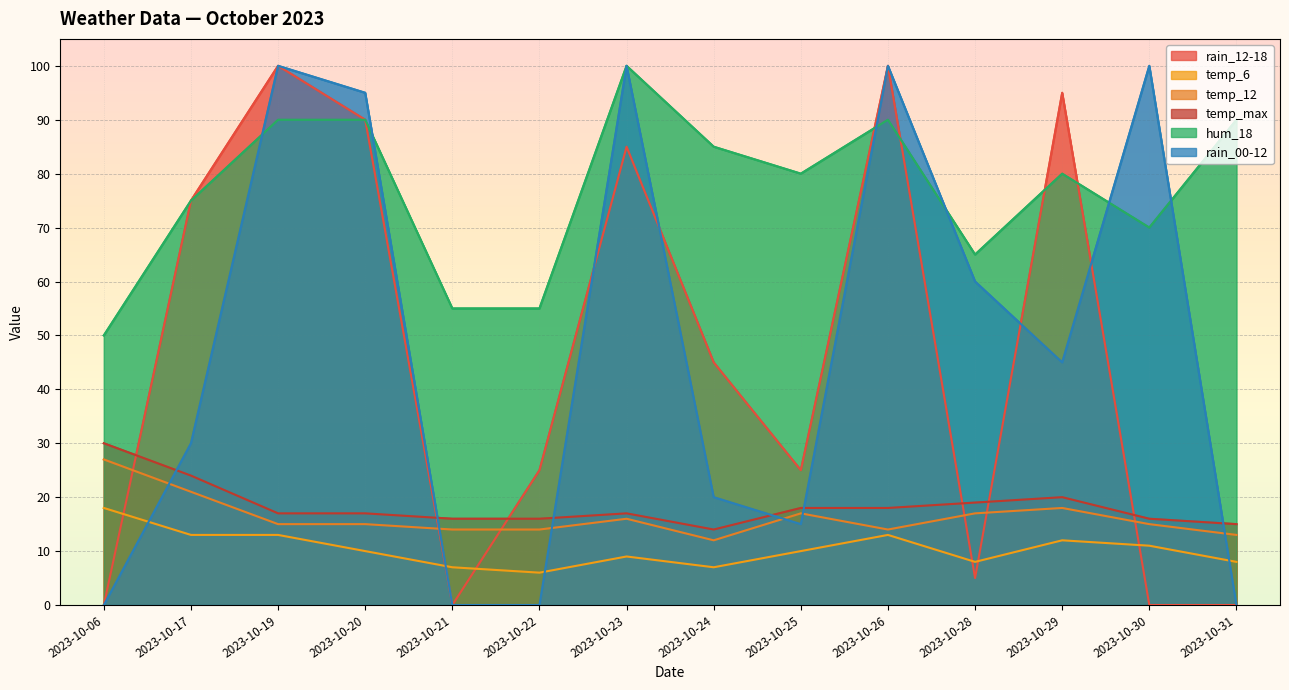

Where does the rain_12-18 series first go above 45?

2023-10-17